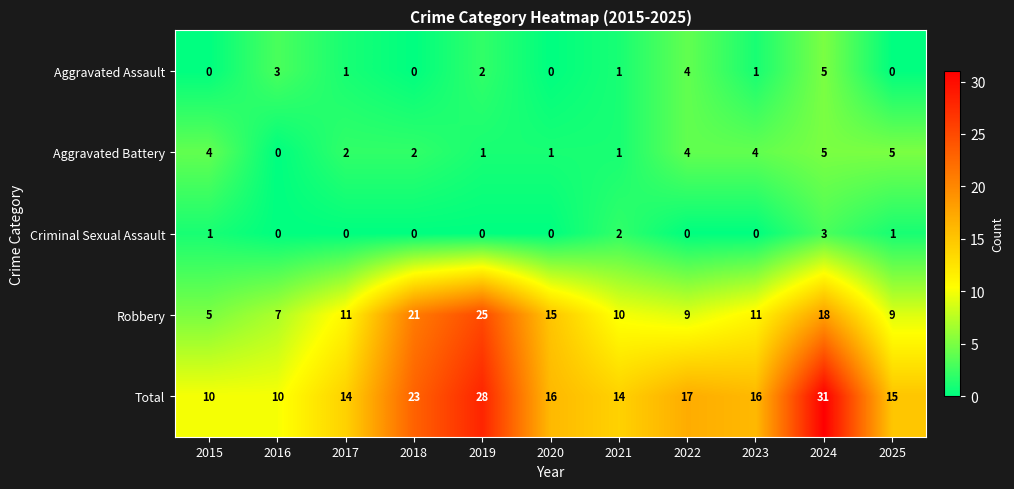

At 2019, list the series in order from largest to smallest.

Total, Robbery, Aggravated Assault, Aggravated Battery, Criminal Sexual Assault